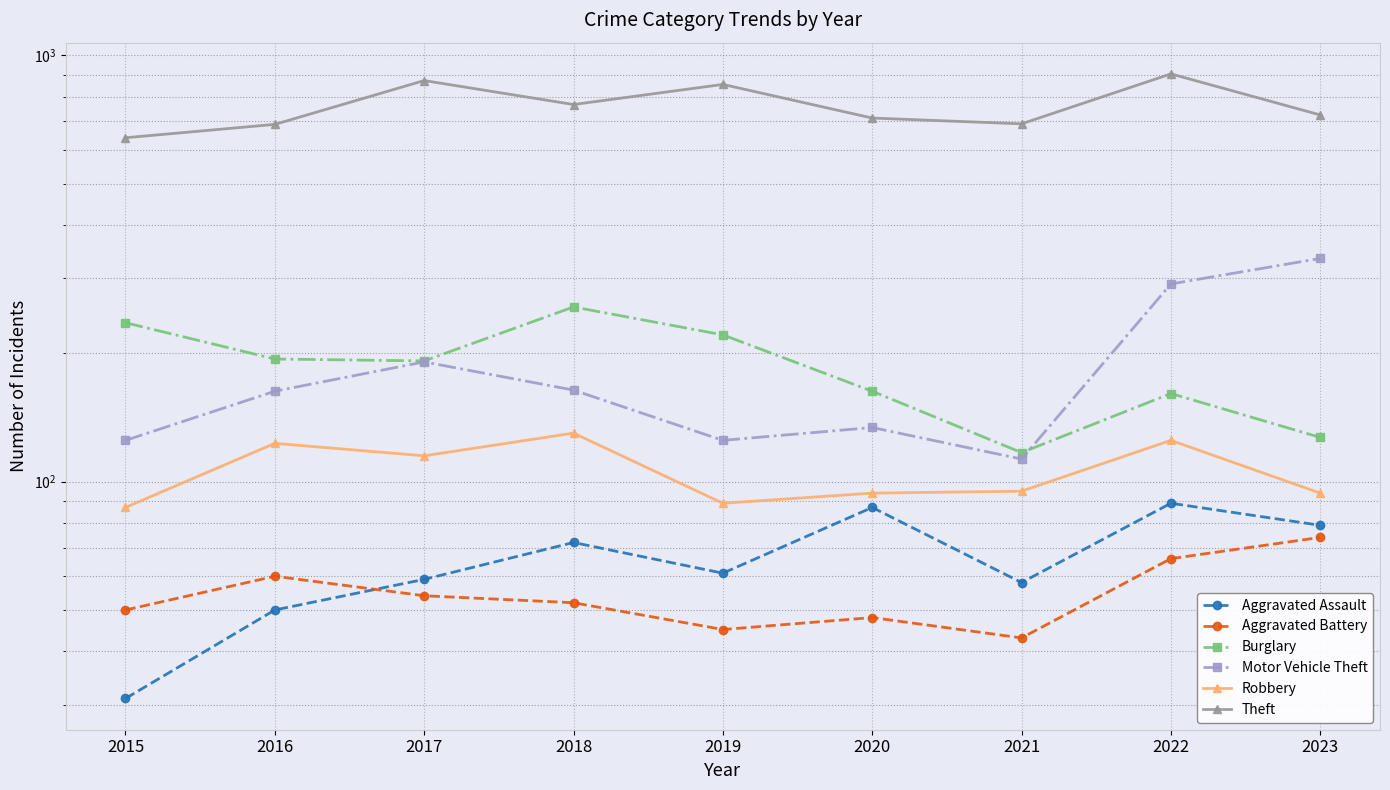

The value of Motor Vehicle Theft at 2019 is 211. True or false?

False